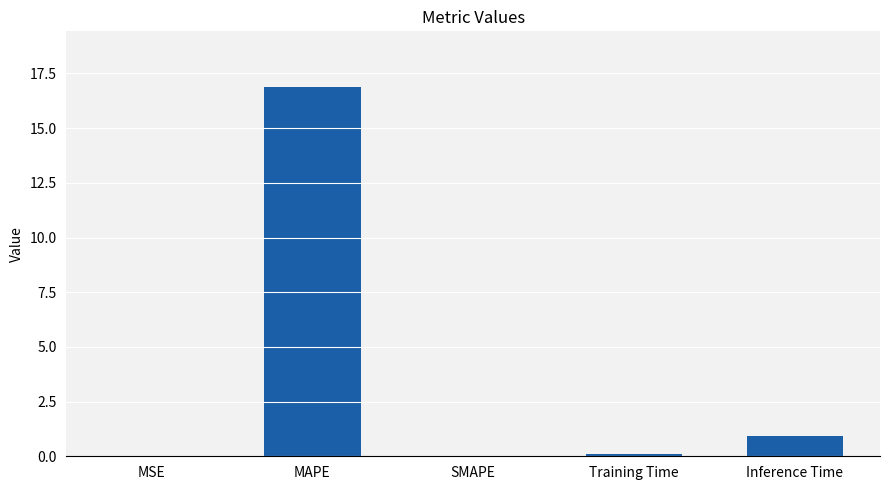

What is the maximum value shown in the chart?

16.9